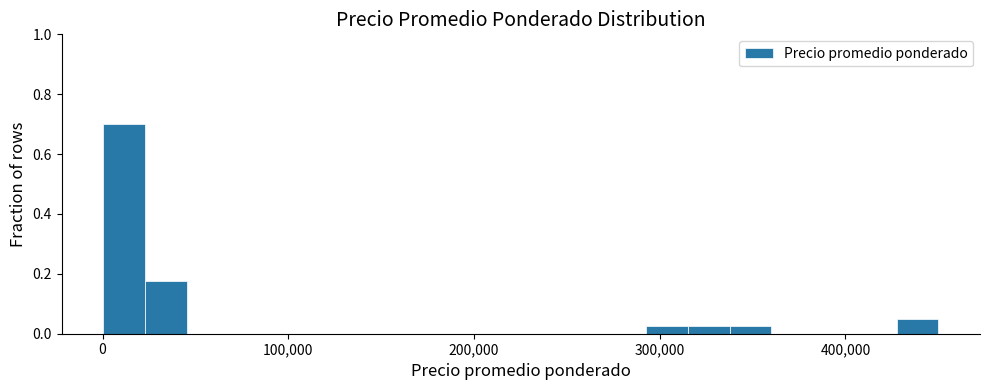

Around what value on the x-axis is the tallest bar? Give the approximate position of its centre, as read against the axis.

10000